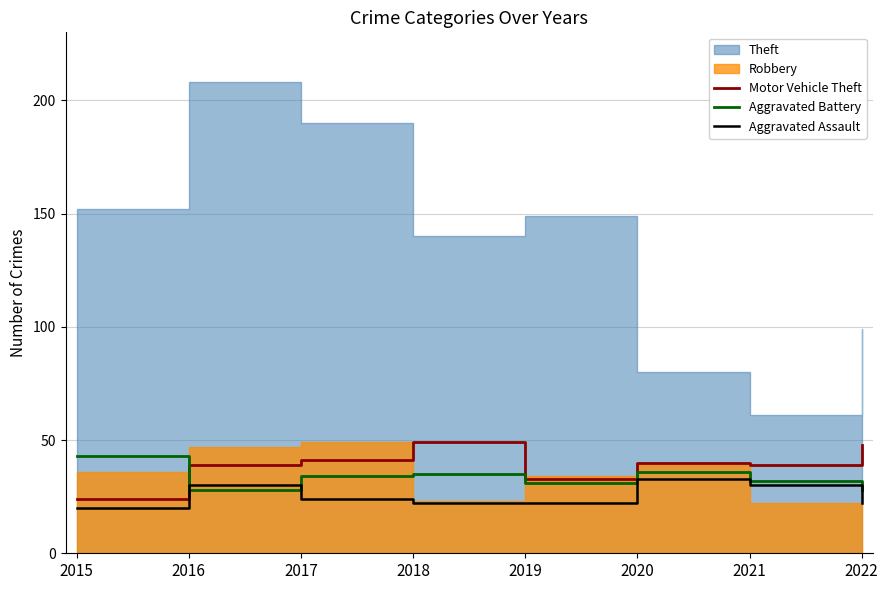

The Aggravated Assault series shows 43 at 2016. True or false?

False